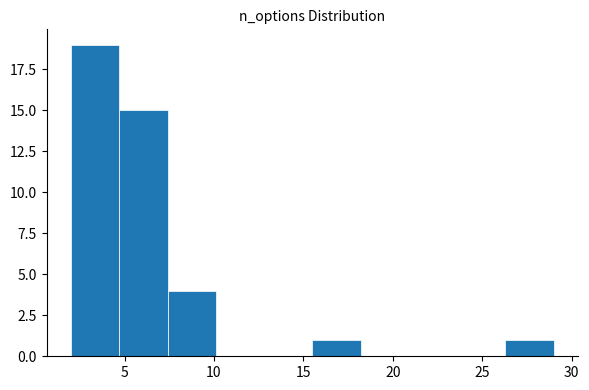

Reading left to right, list every bar in this chart as the range it spans on the x-axis followed by its height. Neither the bar edges nor the heights are printed on the chart, so give them approximately, as read against the axes.

2.0 to 4.7: 19
4.7 to 7.4: 15
7.4 to 10.1: 4
10.1 to 12.8: 0
12.8 to 15.5: 0
15.5 to 18.2: 1
18.2 to 20.9: 0
20.9 to 23.6: 0
23.6 to 26.3: 0
26.3 to 29.0: 1